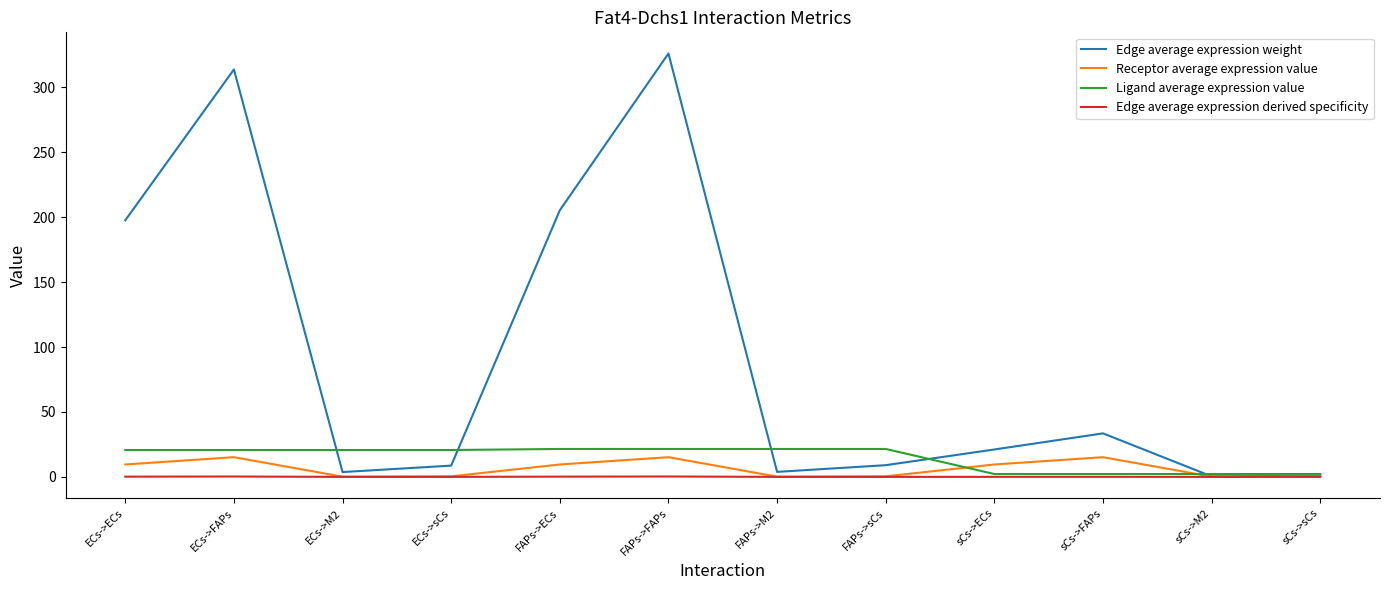

What position from the left is ECs->FAPs?

2